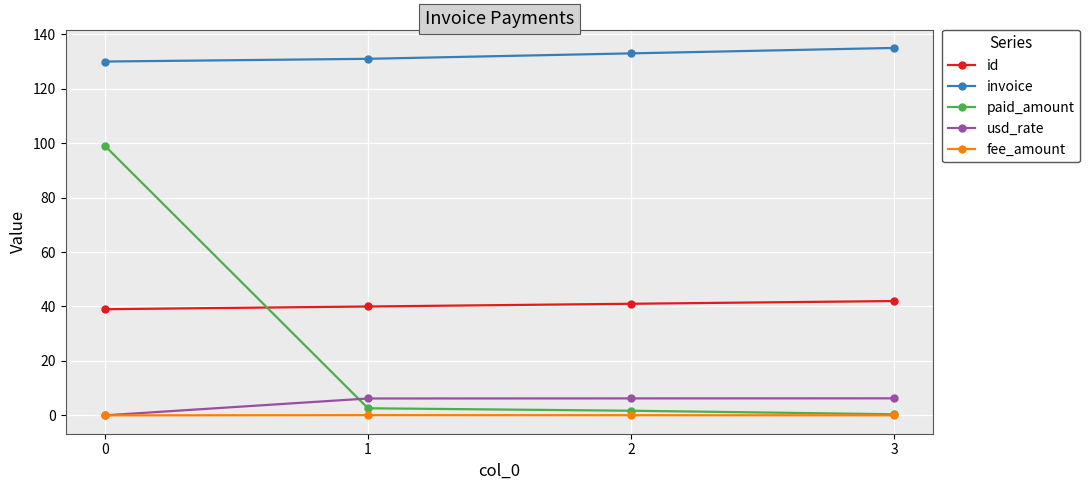

What are all the series names shown in the legend?

id, invoice, paid_amount, usd_rate, fee_amount